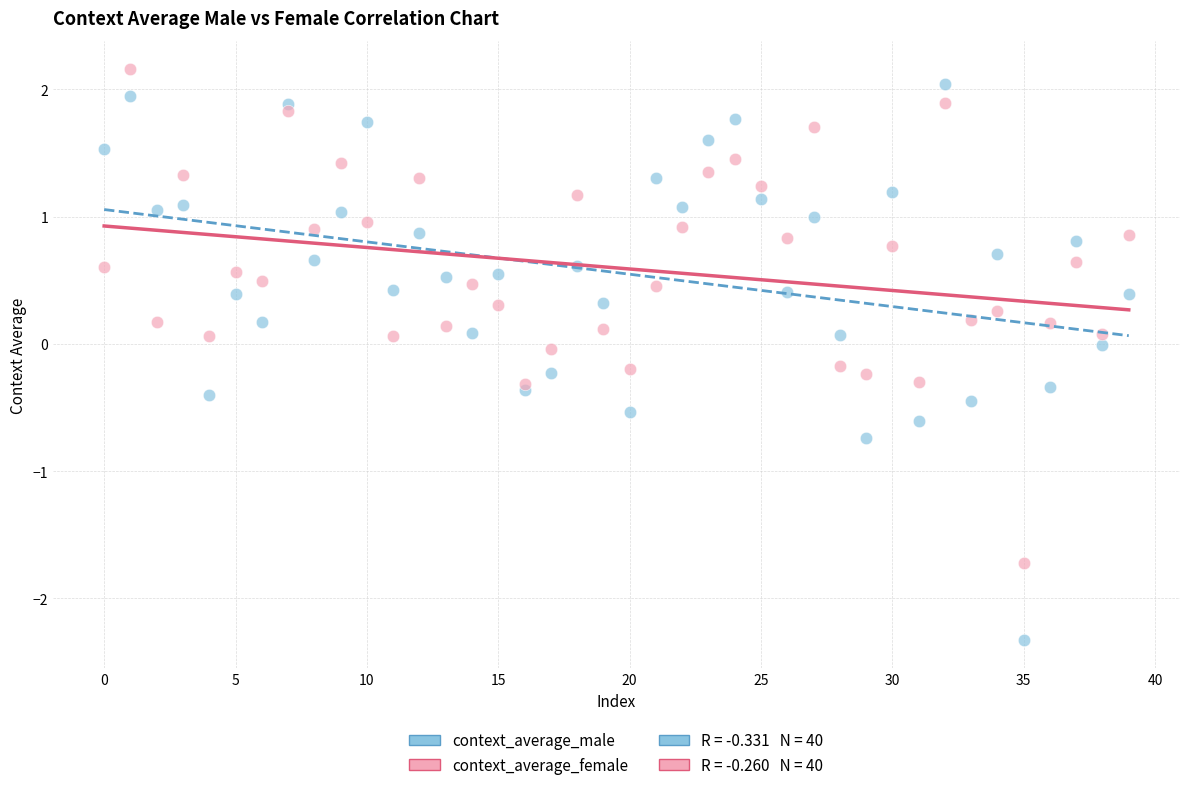

Which series reaches the maximum Y coordinate?

context_average_female